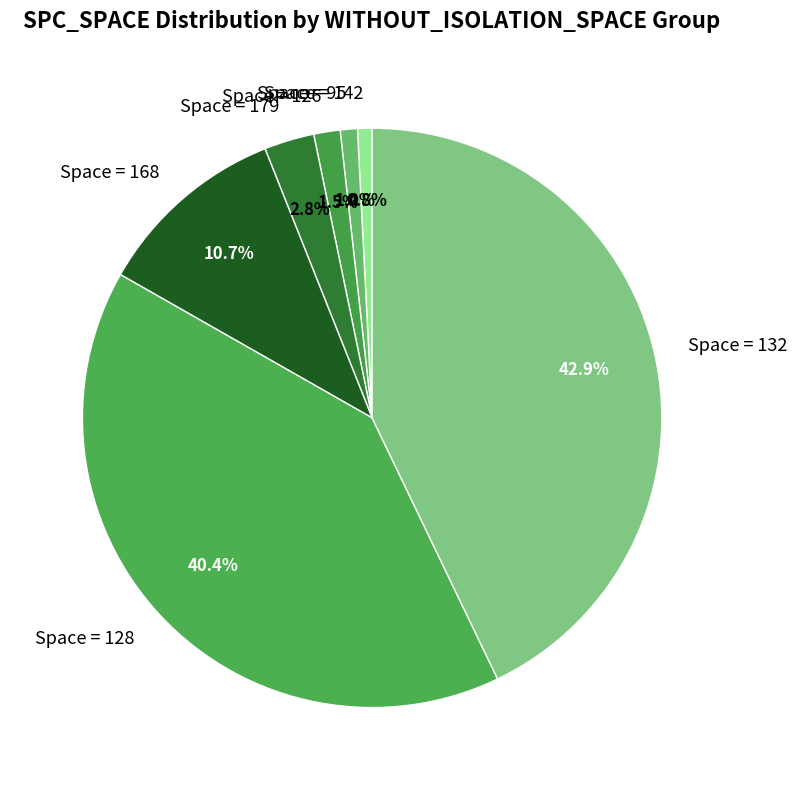

Between Space = 126 and Space = 132, which is larger?

Space = 132